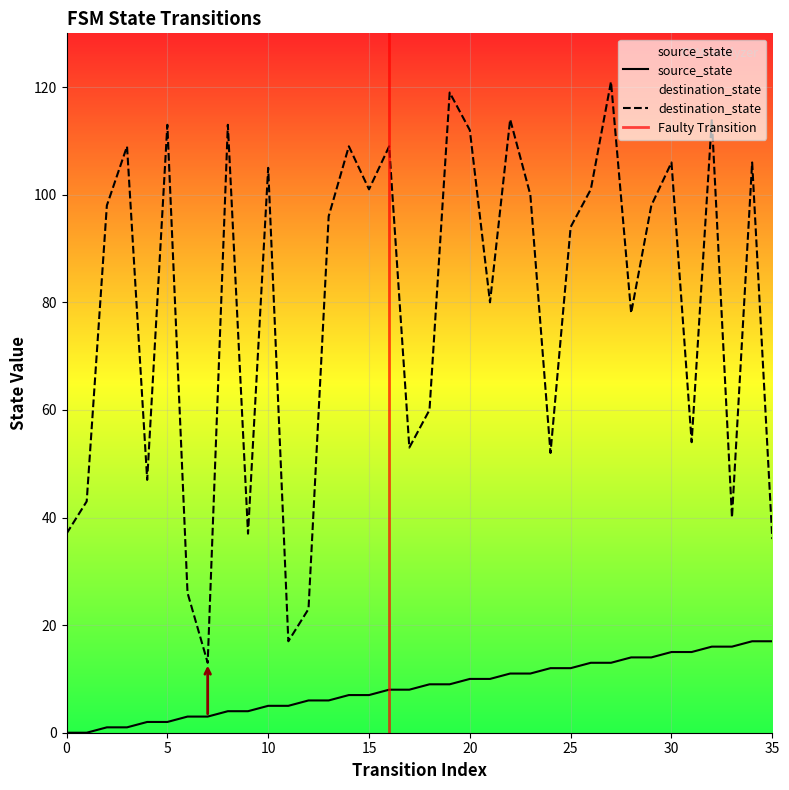

True or false: destination_state and source_state cross at least once.

False